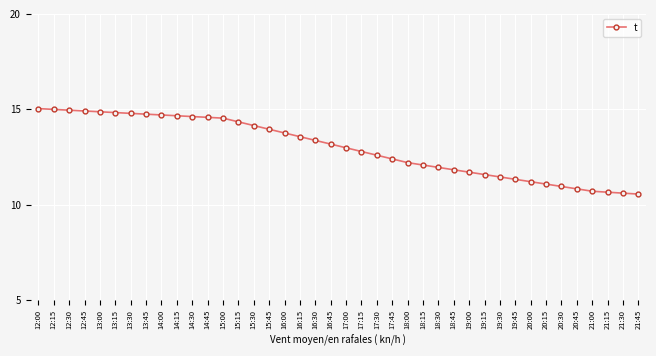

What is the label of the 9th point from the right?

19:45